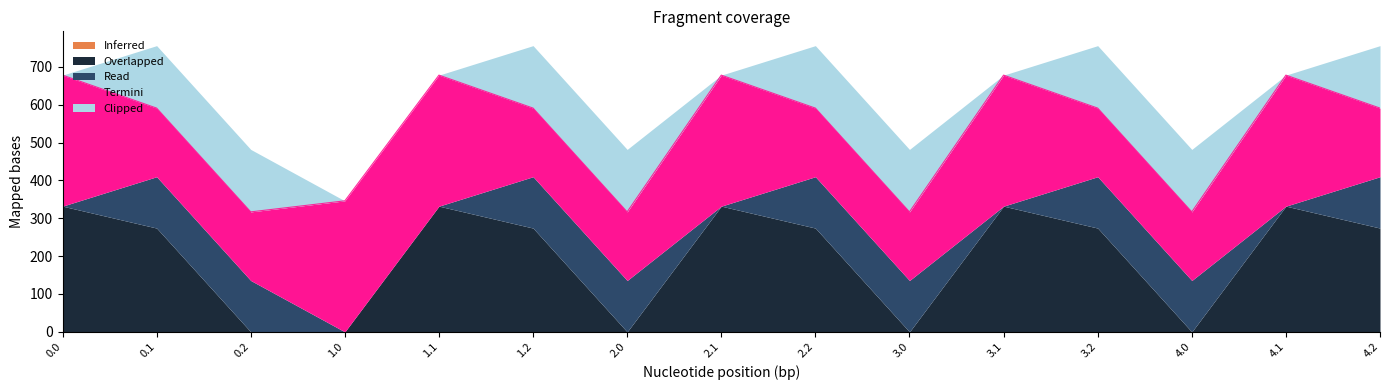

Is the value of Termini at 0.2 greater than the value of Read at 3.0?

Yes